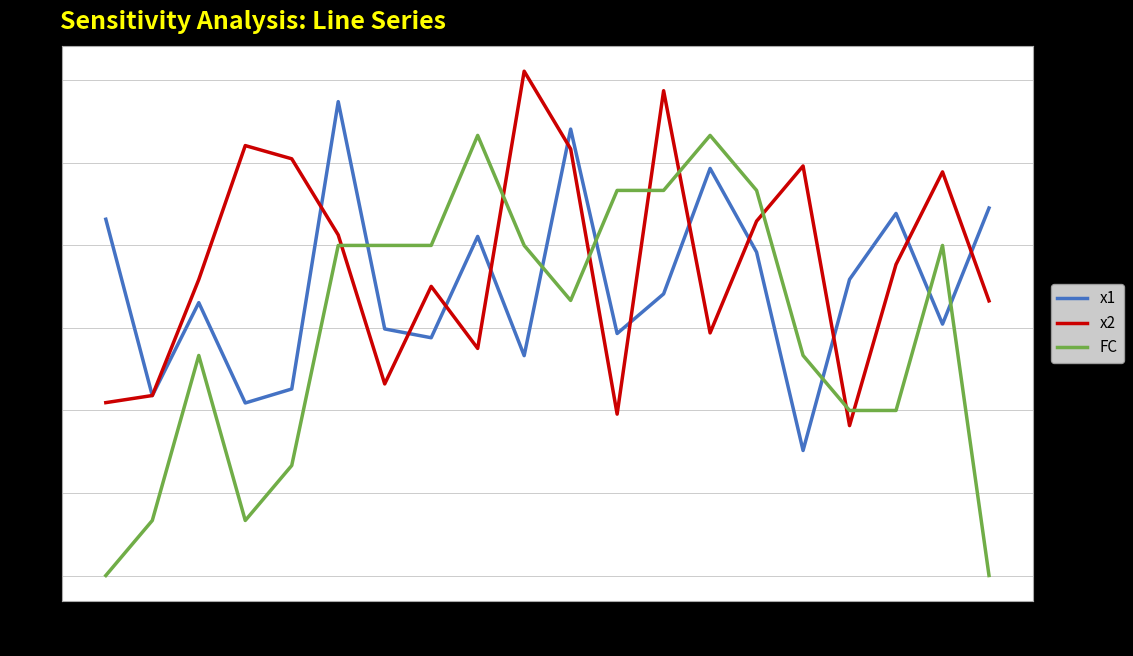

True or false: x1 has more than 2 points higher than both neighbors.

True